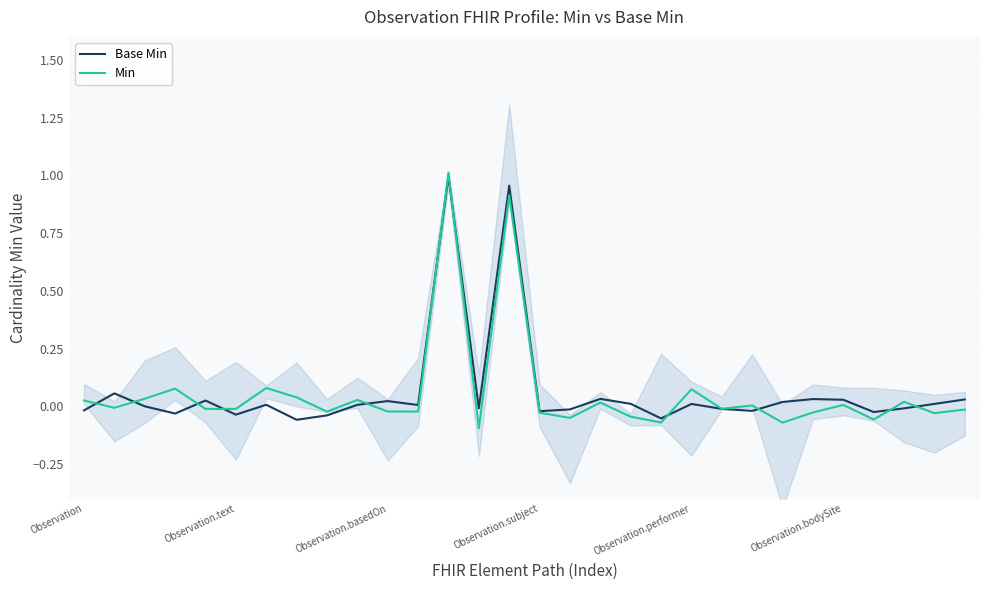

List the series in order of their overall mean, highest first.

Base Min, Min